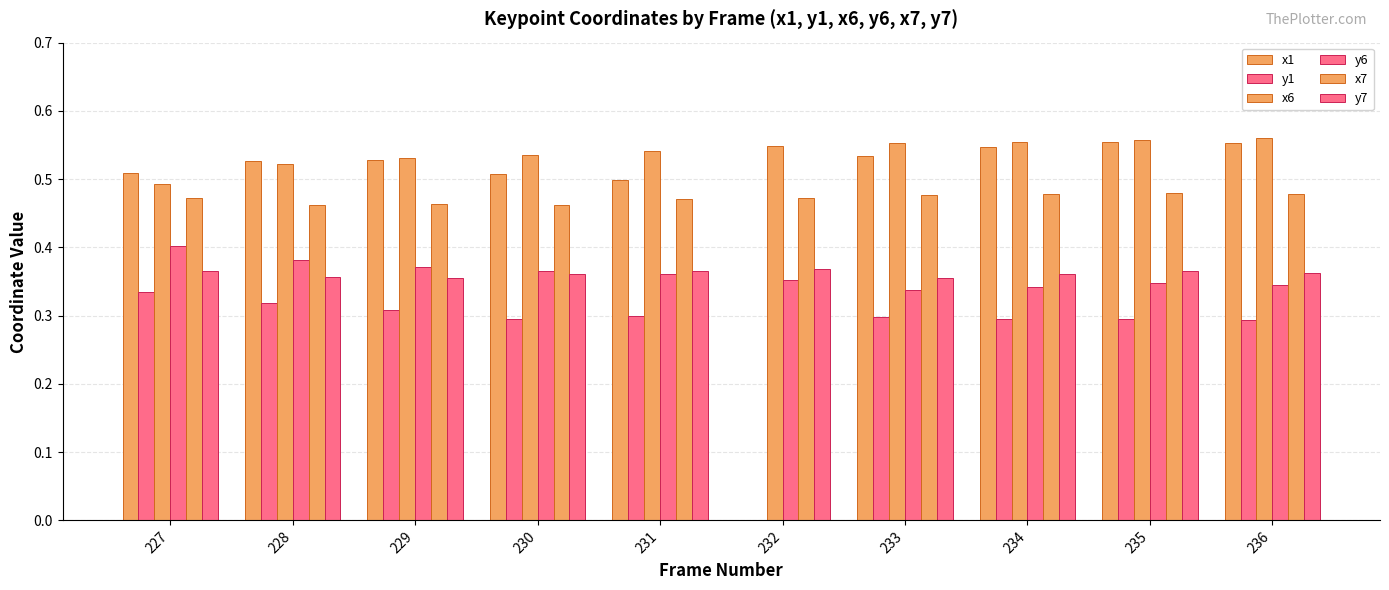

Does the chart contain stacked bars?

No